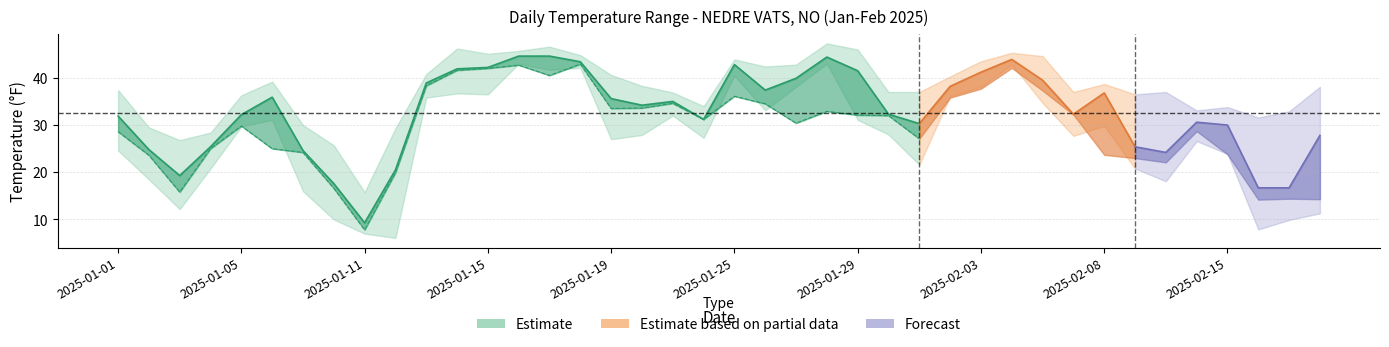

What is the approximate value of TEMP at 2025-01-19?

35.6